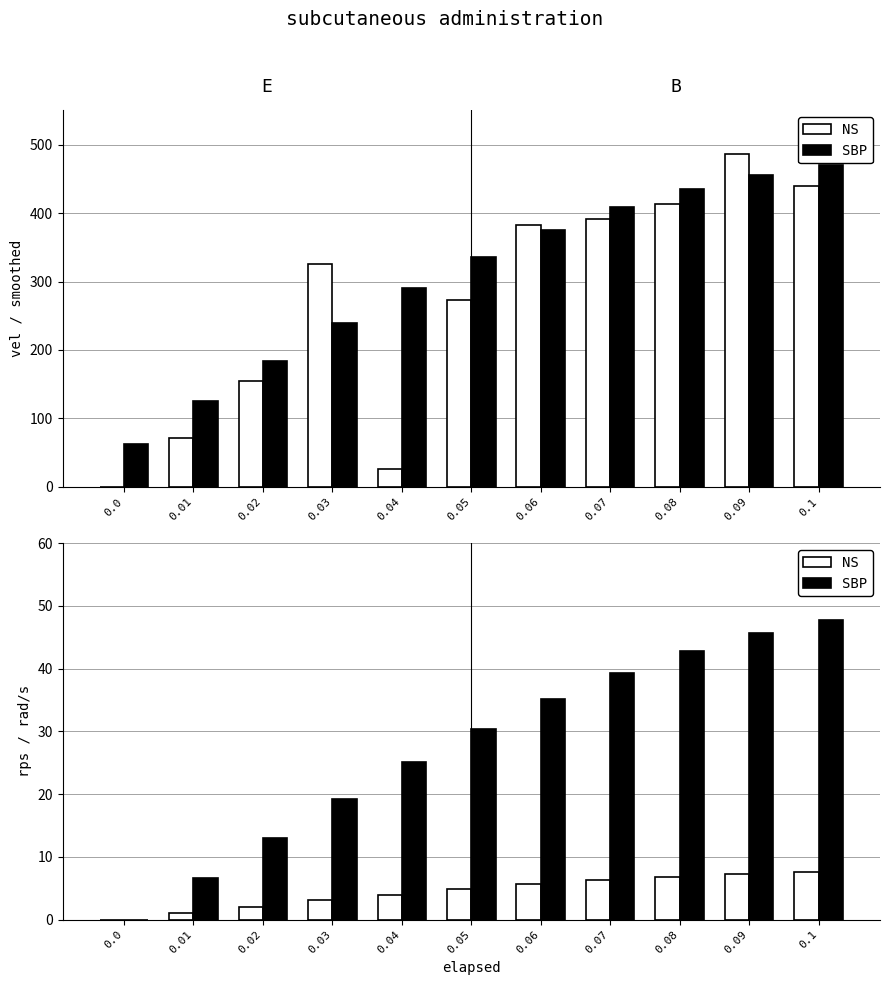

At which category is the sum across all series the highest?

0.1